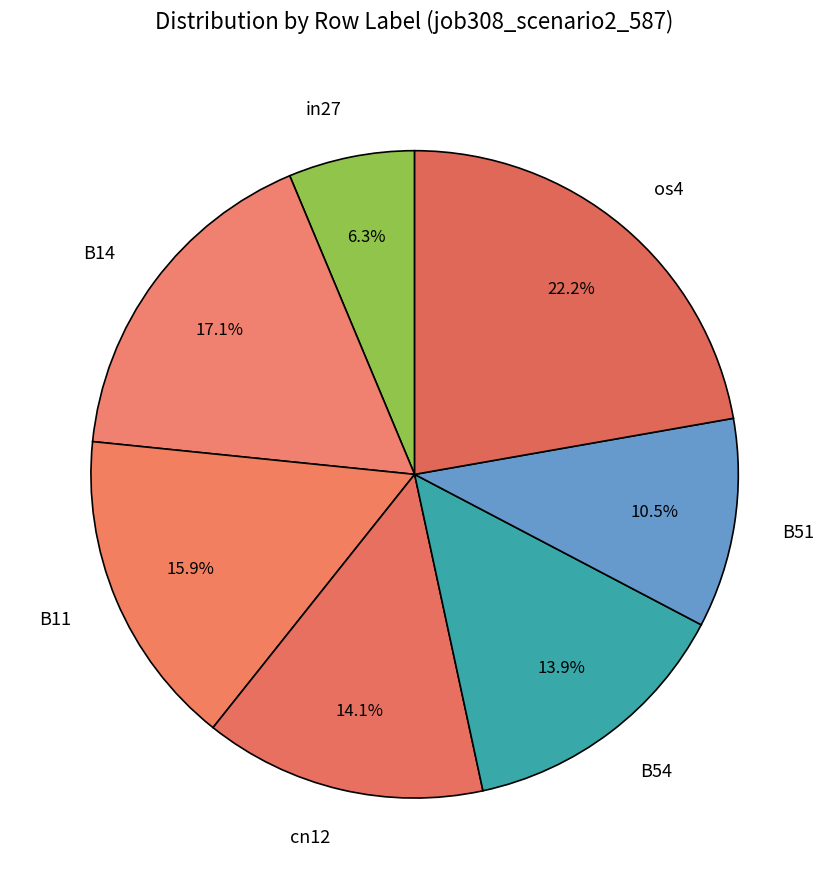

How many slices are in this pie chart?

7